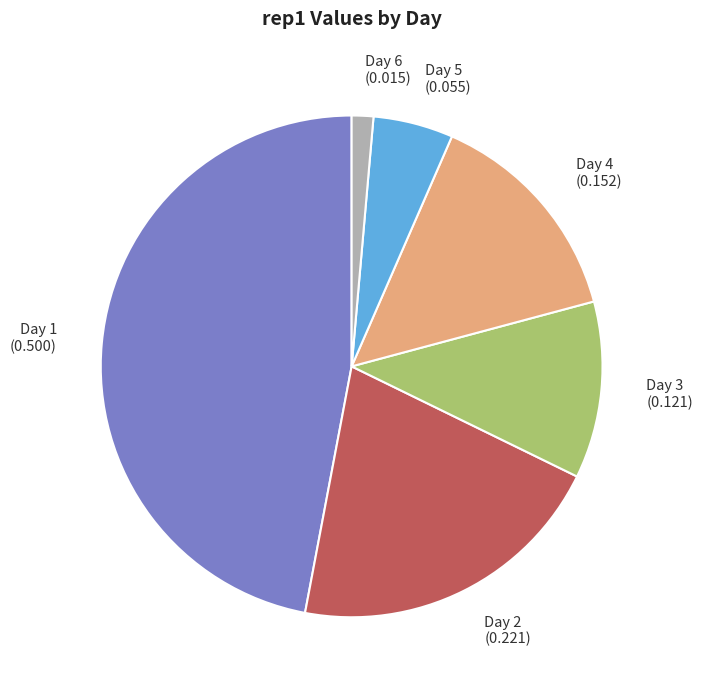

Do Day 2 and Day 5 together represent more than half of the pie?

No